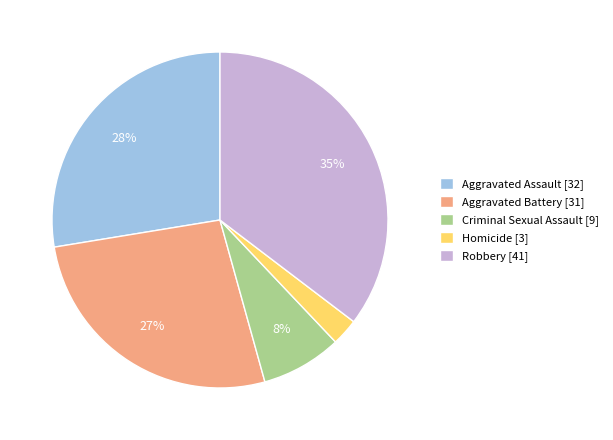

True or false: Homicide accounts for 3% of the total.

True